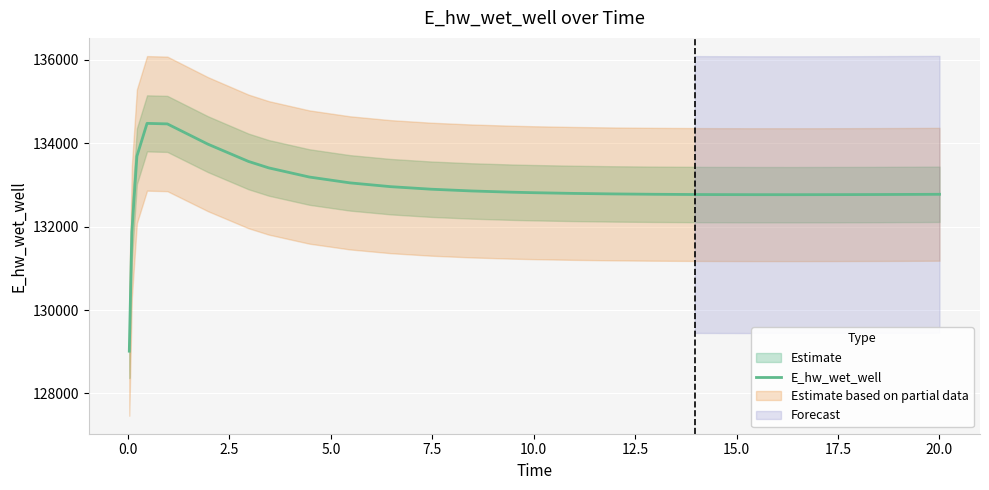

What is the greatest value displayed?

134477.6